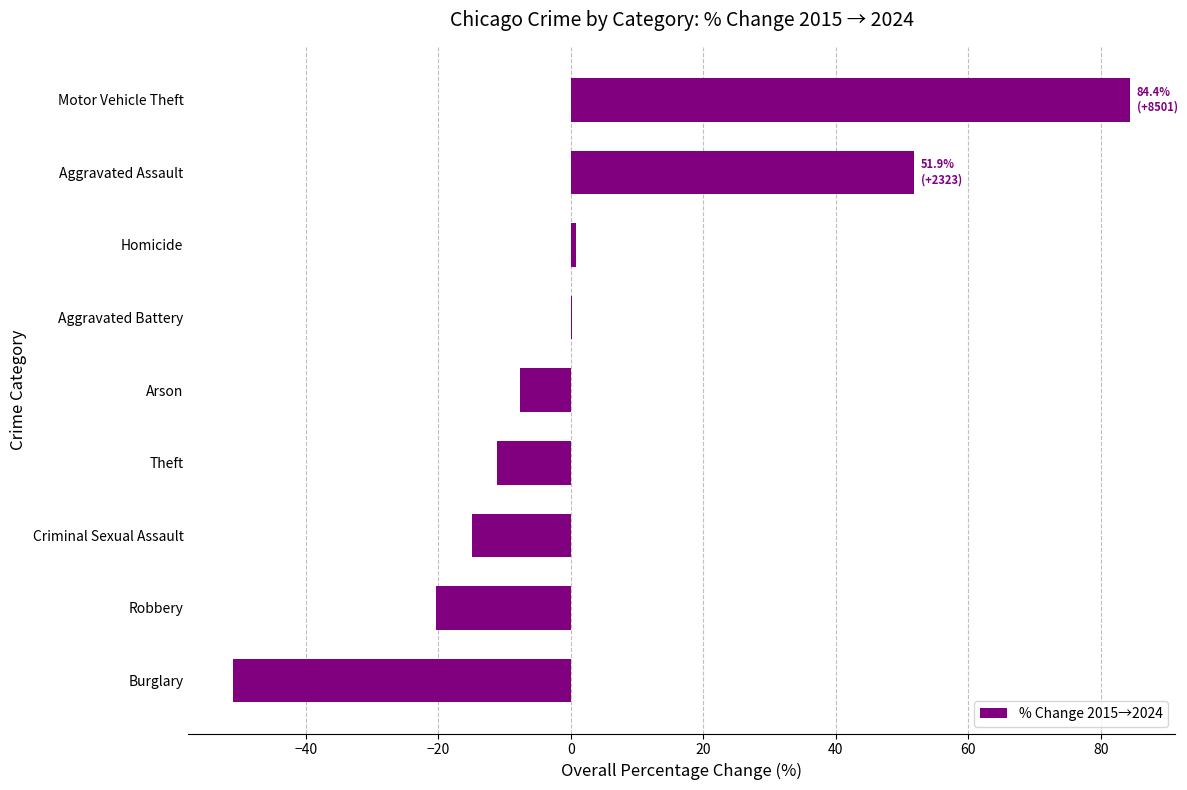

What is the average value?

3.6